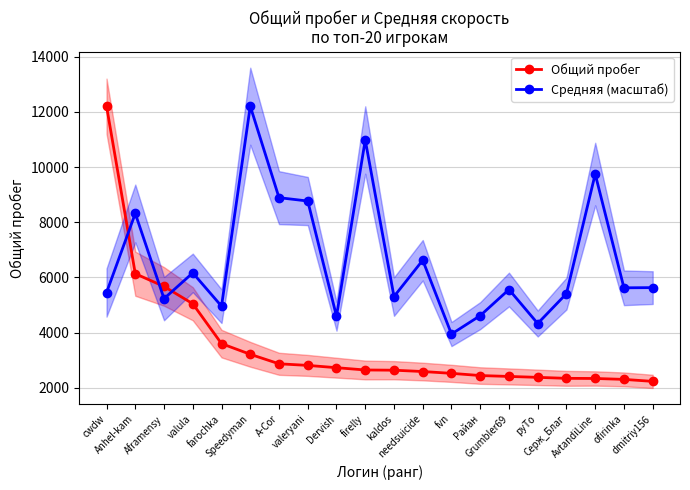

At how many categories does at least one series exceed 11957?

2